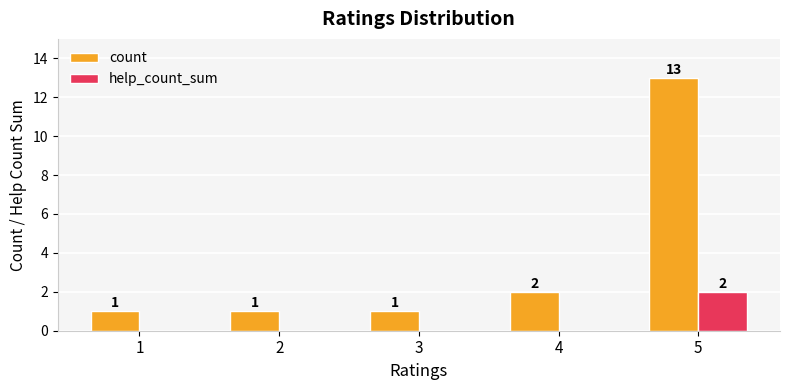

At which category is the sum across all series the highest?

5